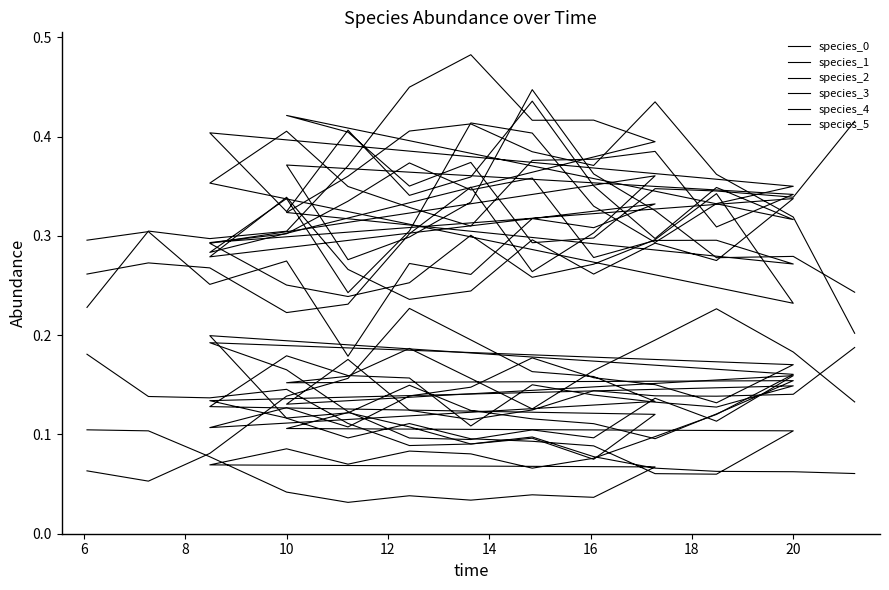

Does the chart display data point markers on the line(s)?

No